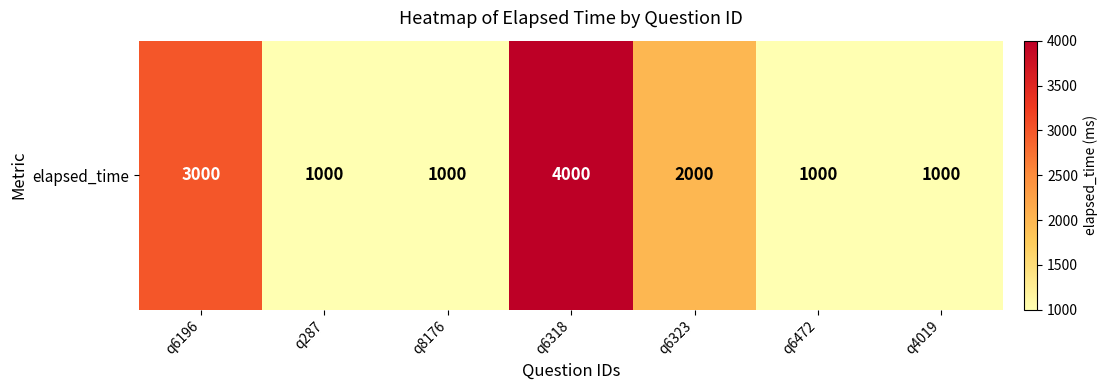

How many categories are shown in the chart?

7